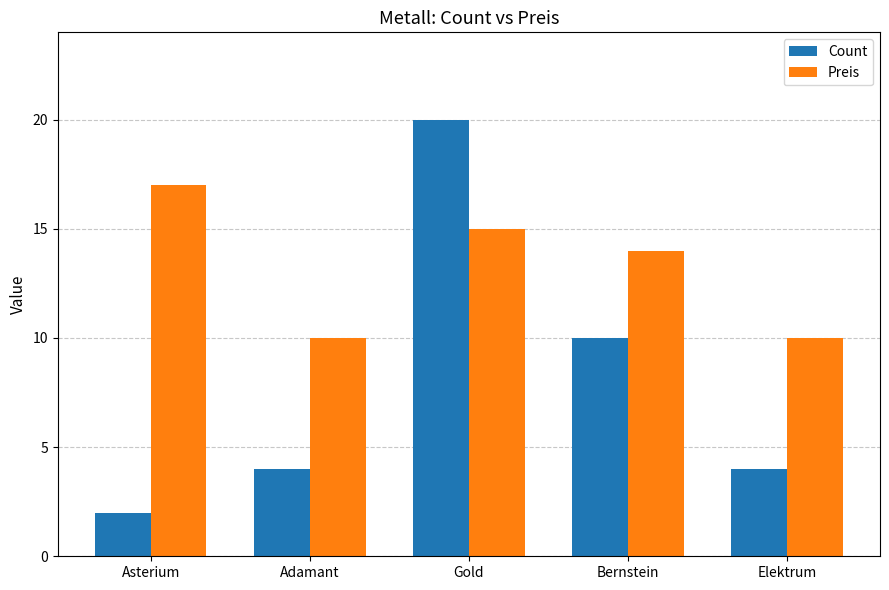

How many distinct data groups are displayed?

2